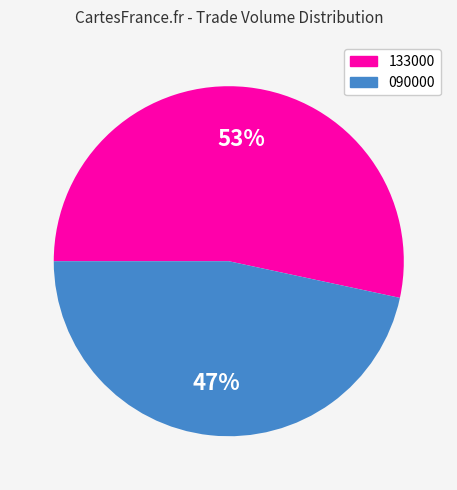

To the nearest percent, what percentage of the pie is 133000?

53%